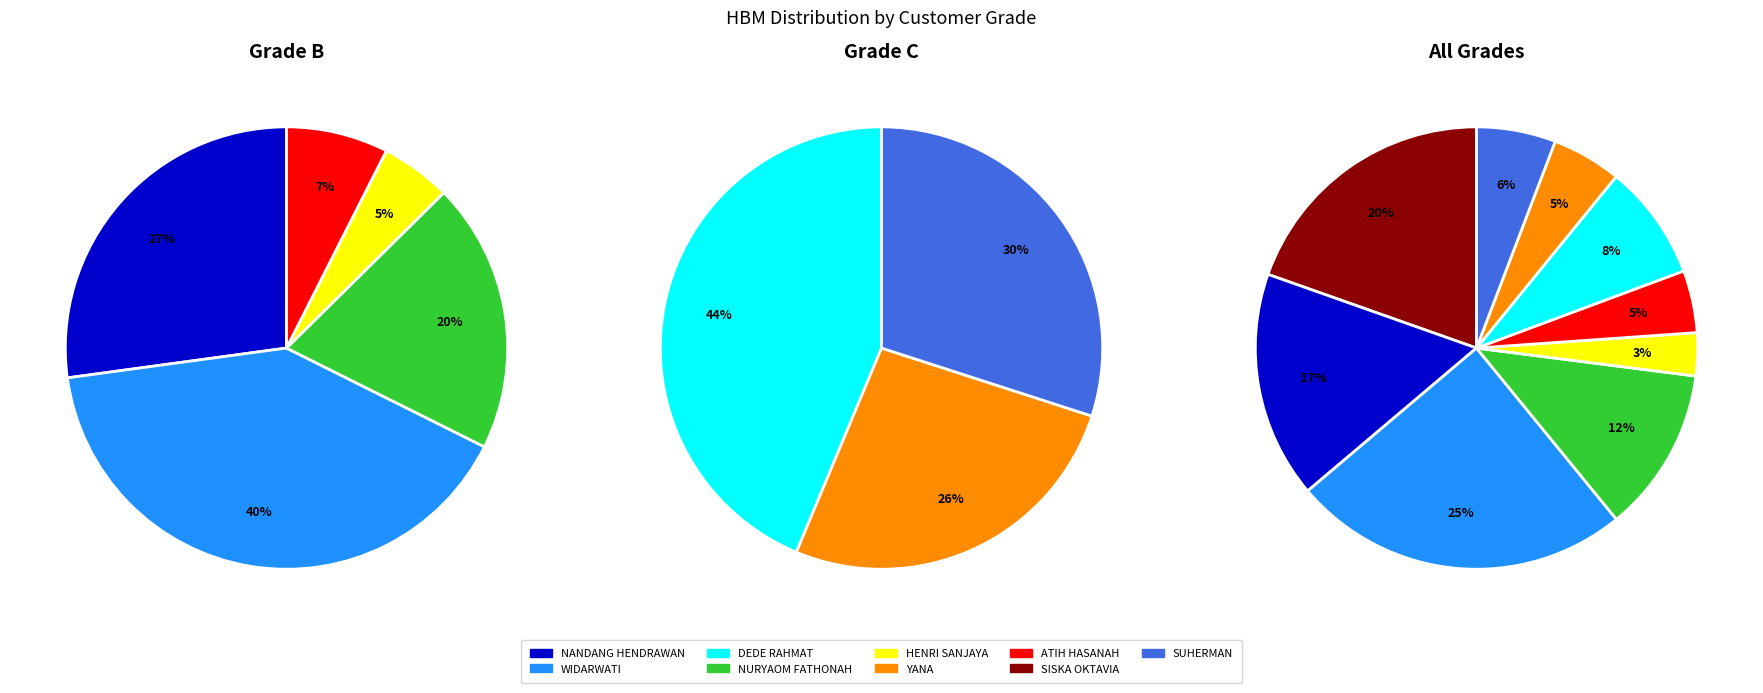

Is there a majority slice in this chart?

No